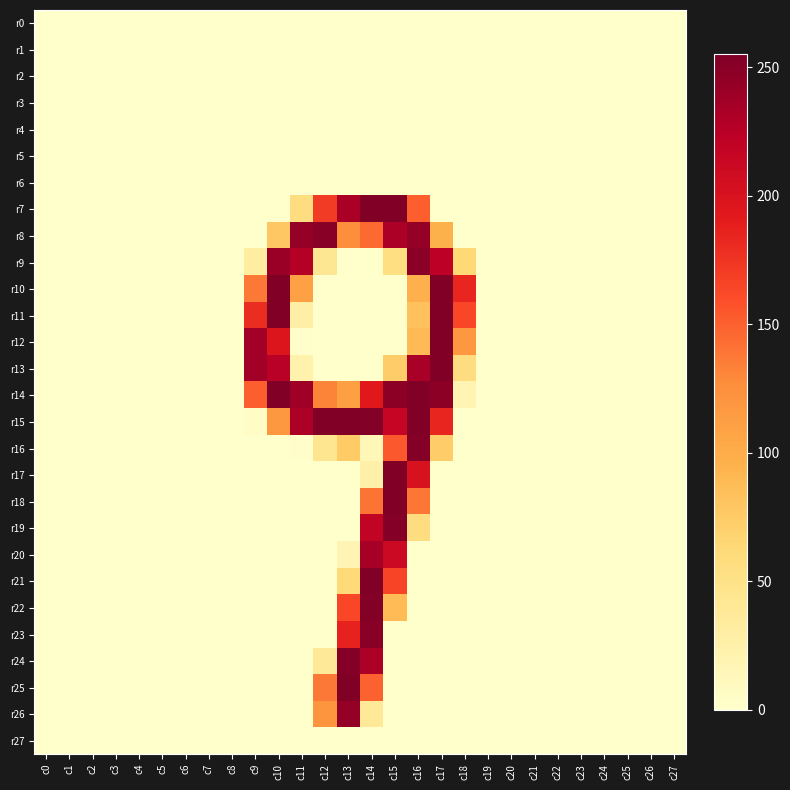

What is the greatest value displayed?

255